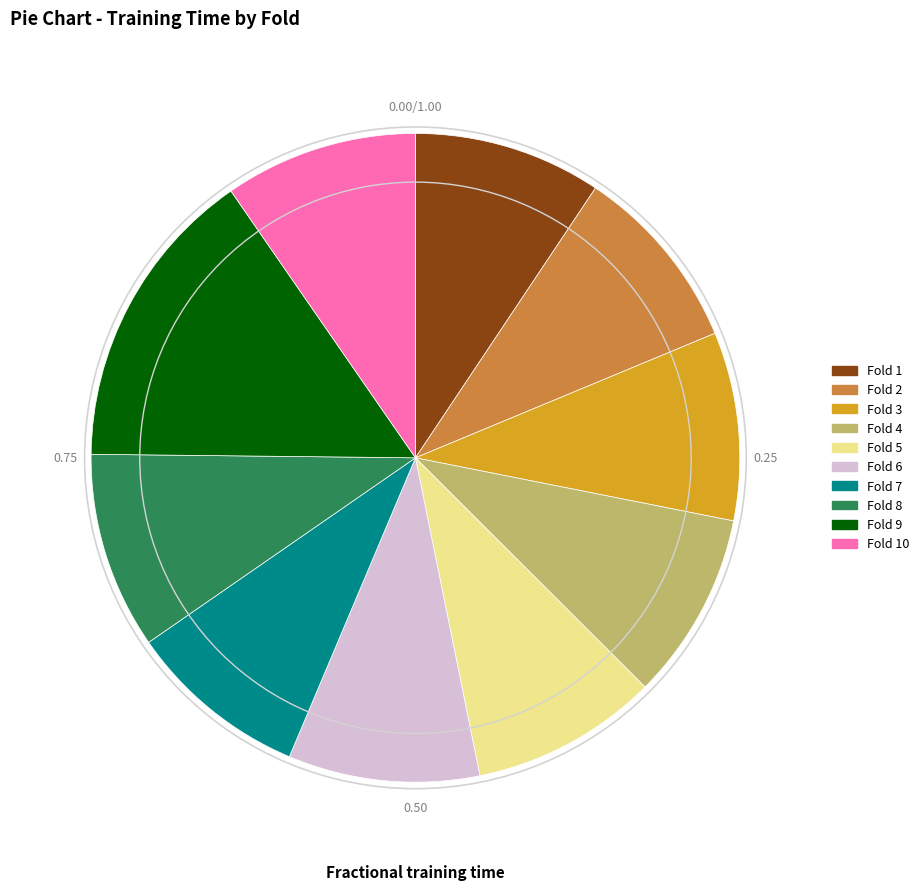

Does Fold 6 account for over 50% of the chart?

No